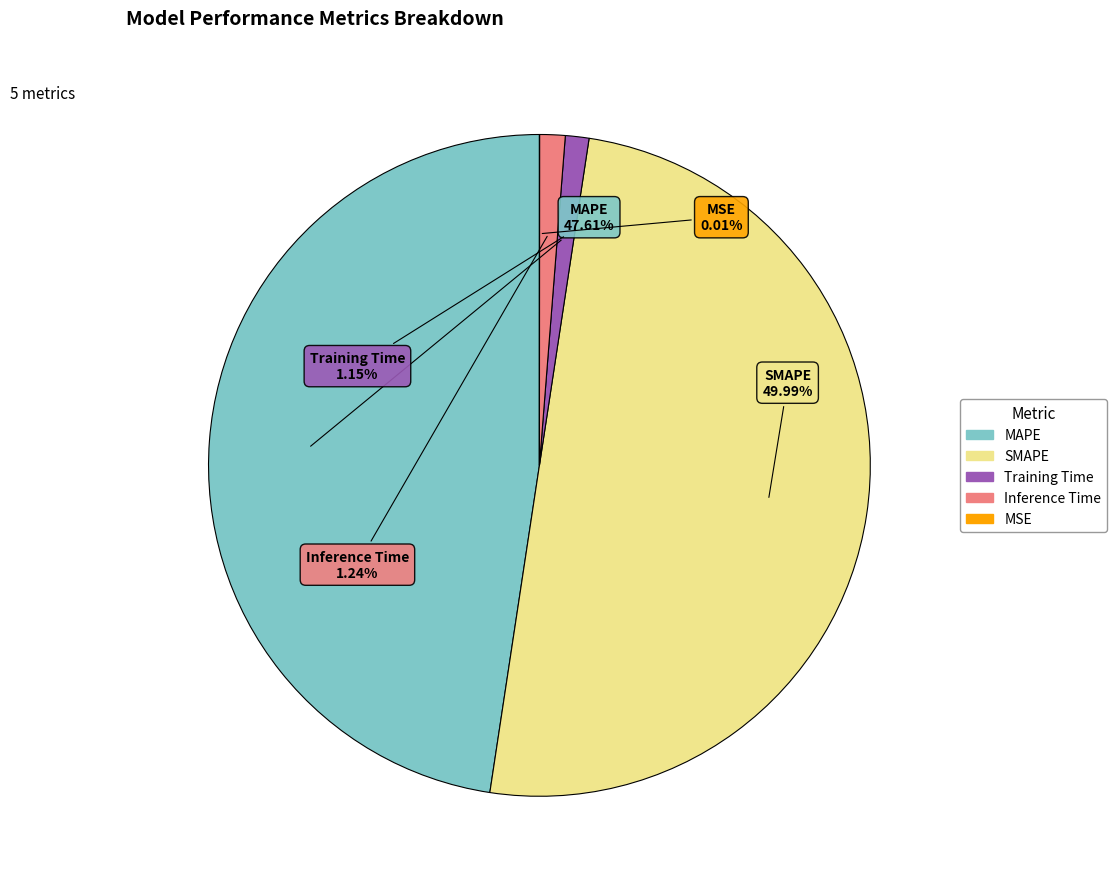

Which category has the biggest portion of the pie?

SMAPE